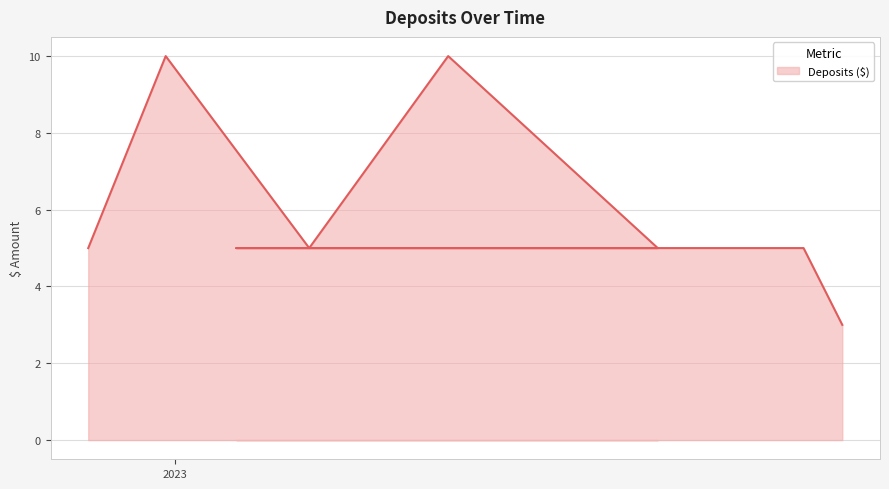

Approximately how many times larger is the value at 2023-10-04 compared to 24/11/2022?

1.0